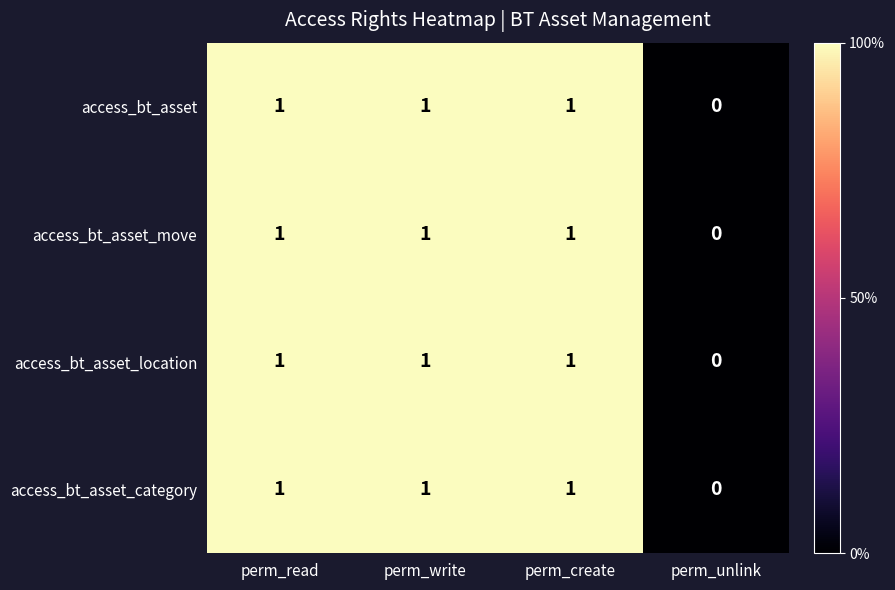

Reading left to right, extract all data points from this chart.

access_bt_asset: perm_read=1	perm_write=1	perm_create=1	perm_unlink=0
access_bt_asset_move: perm_read=1	perm_write=1	perm_create=1	perm_unlink=0
access_bt_asset_location: perm_read=1	perm_write=1	perm_create=1	perm_unlink=0
access_bt_asset_category: perm_read=1	perm_write=1	perm_create=1	perm_unlink=0